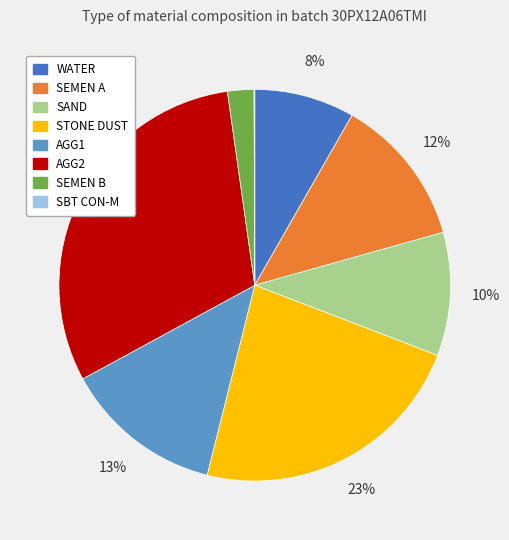

Approximately how many times larger is the value at SAND compared to WATER?

1.2